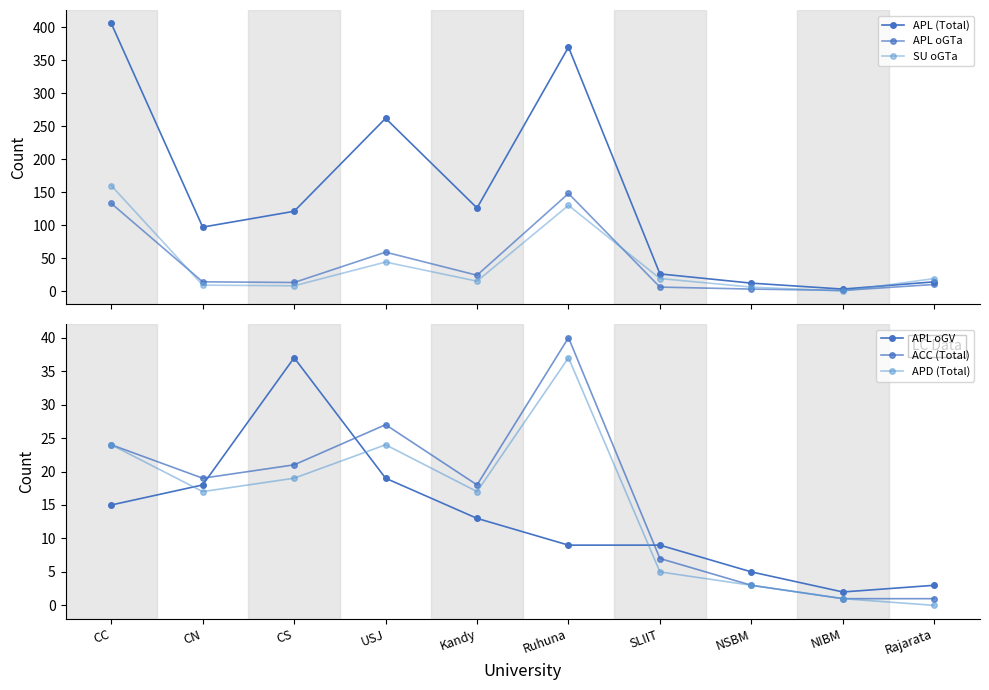

Where does the APL (Total) series first go above 121?

CC